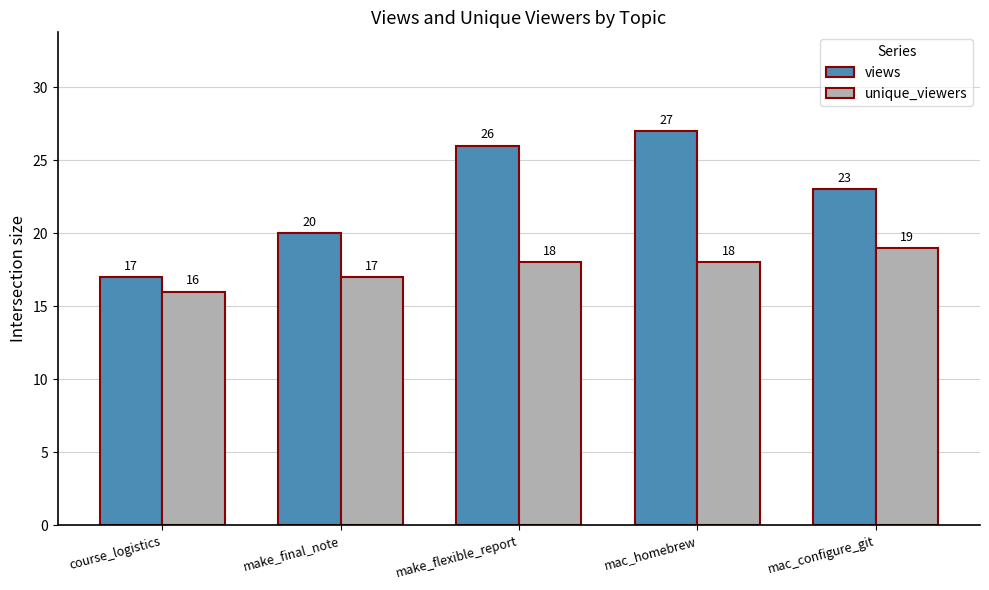

Which series has the widest spread of values?

views